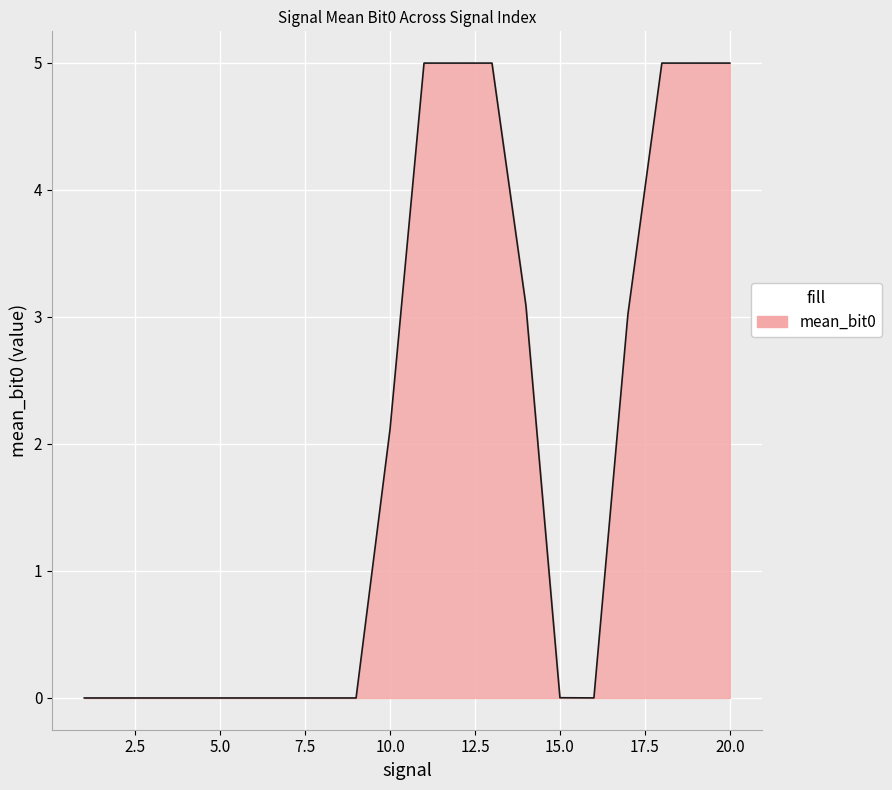

What is the greatest value displayed?

5.0